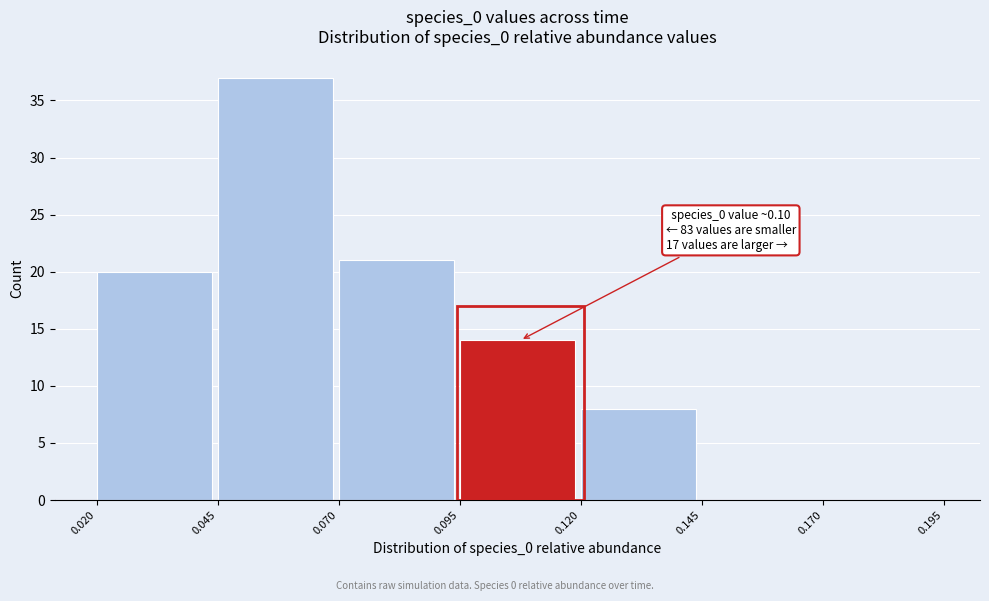

Over which range of the x-axis is the bar tallest?

0.045 to 0.070